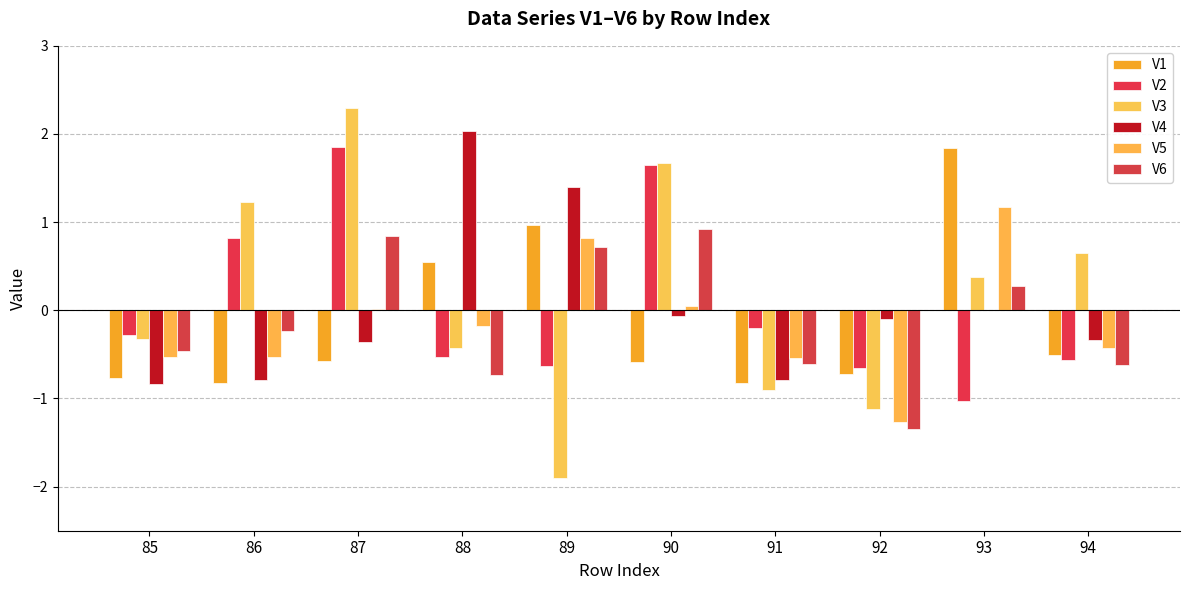

What are all the series names shown in the legend?

V1, V2, V3, V4, V5, V6